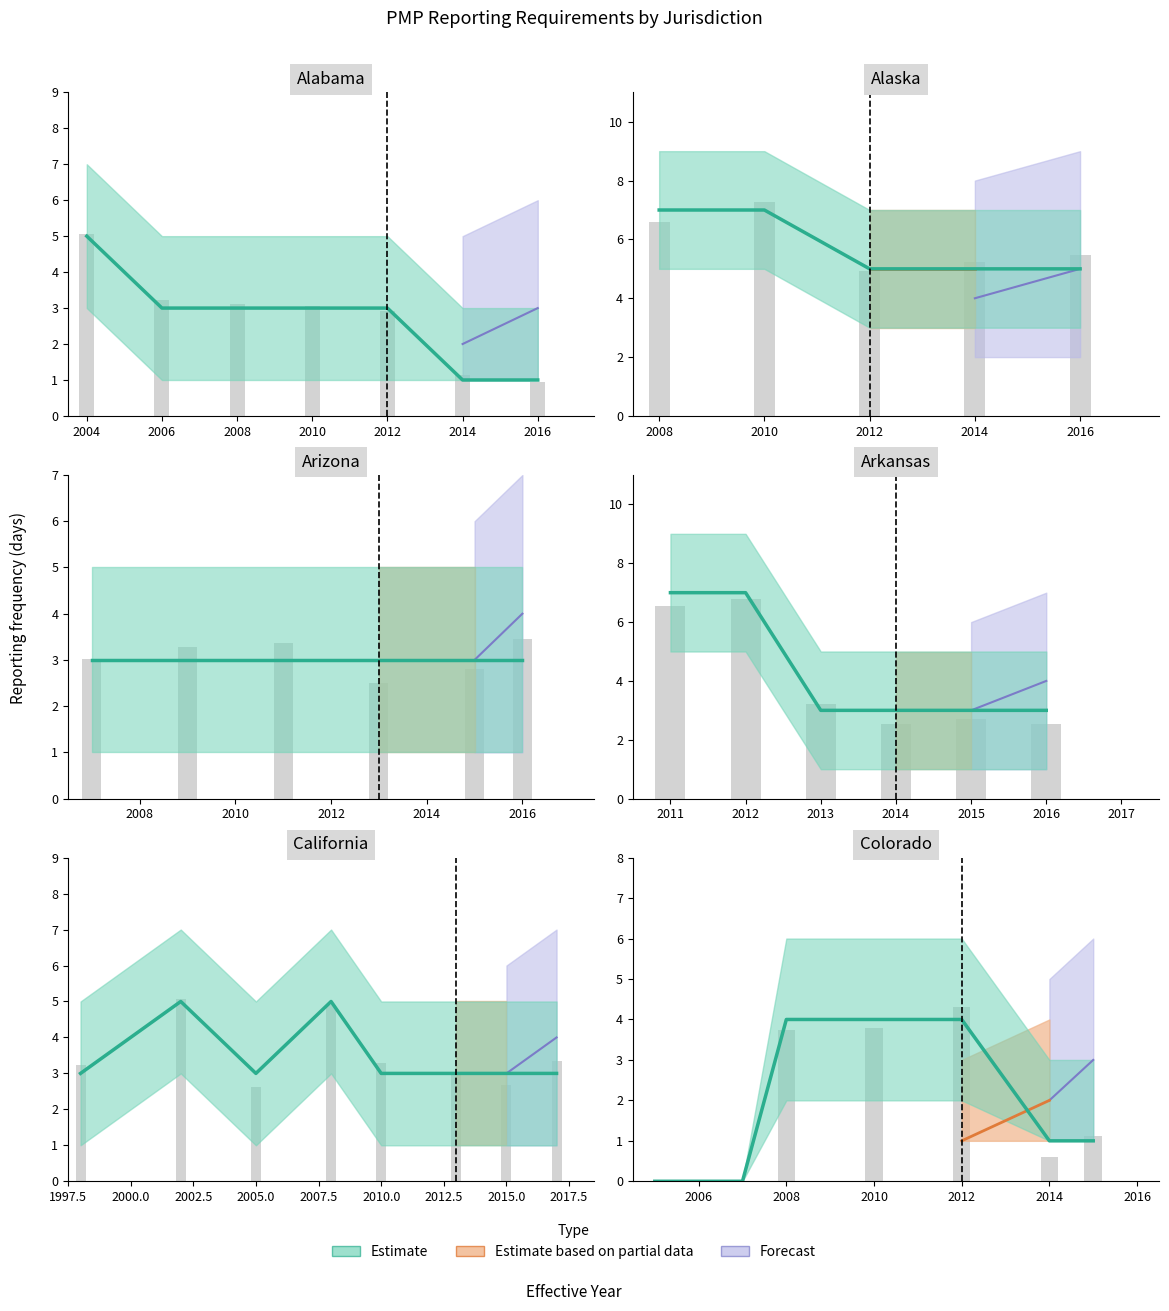

Rank the categories by share-disreport_lower value from lowest to highest.

0, 5, 1, 2, 3, 4